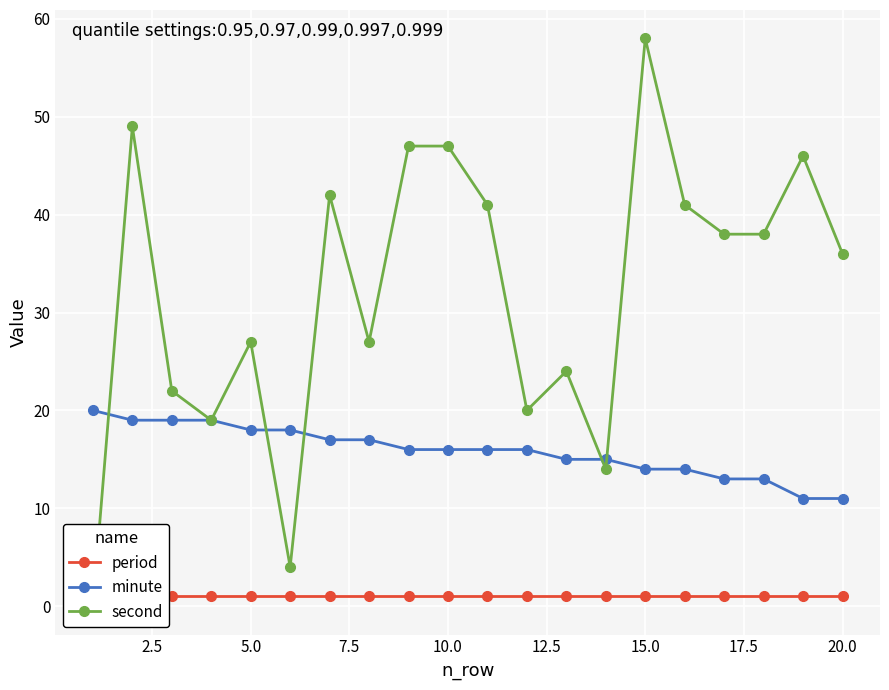

What is the maximum value for minute?

20